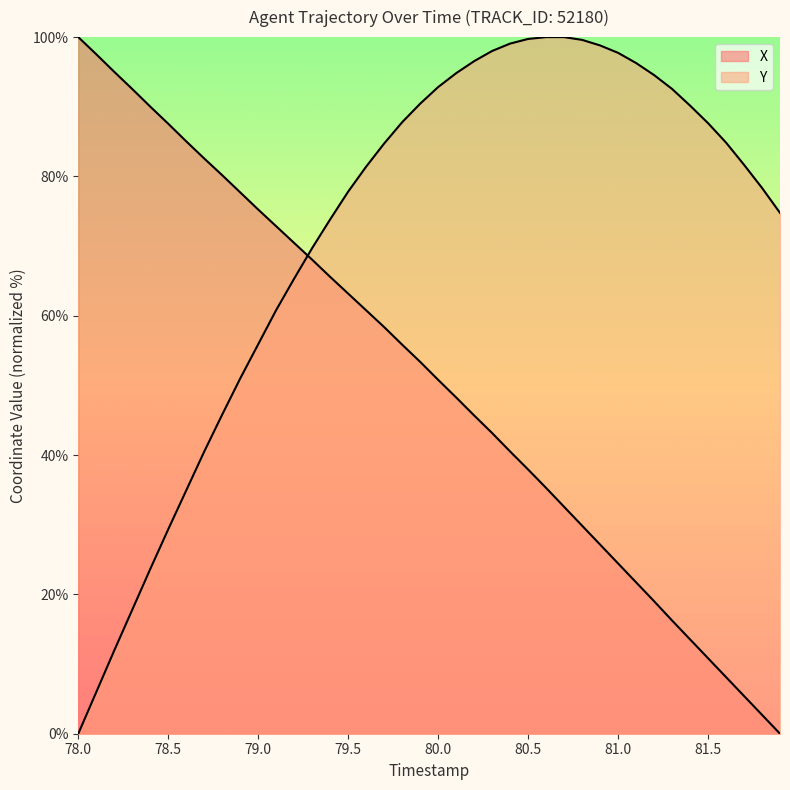

What are all the series names shown in the legend?

X, Y